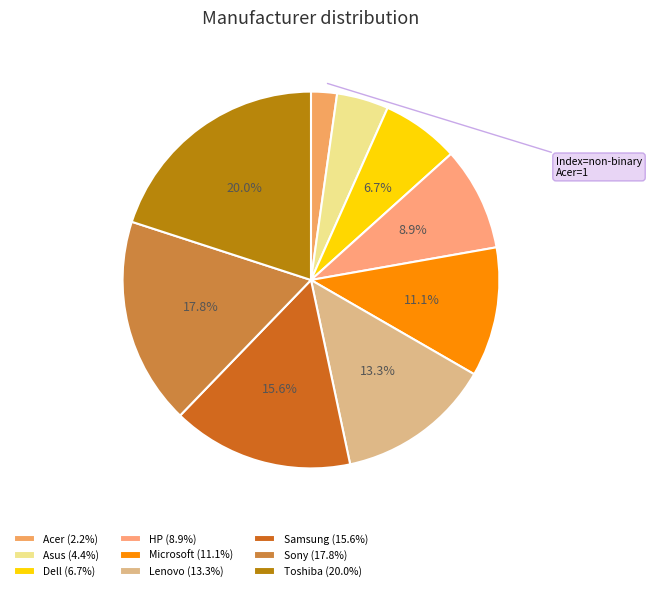

Approximately how many times larger is the value at Acer compared to Sony?

0.1